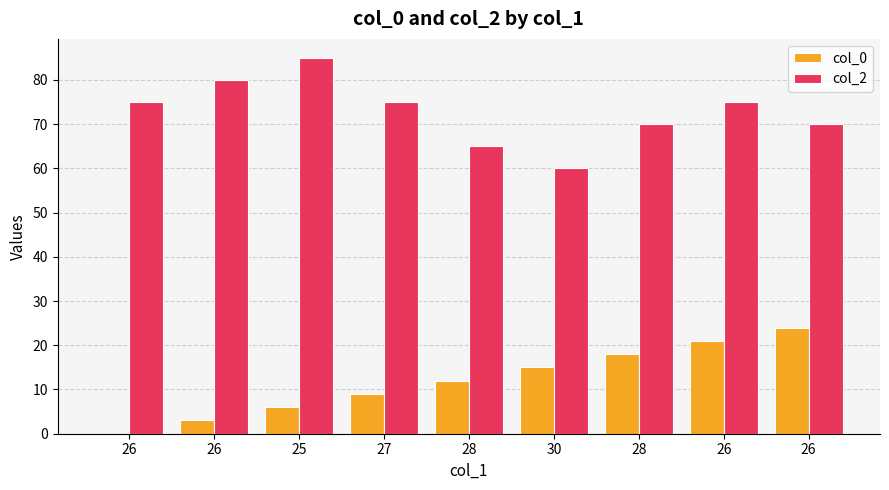

How many data points does each series have?

9